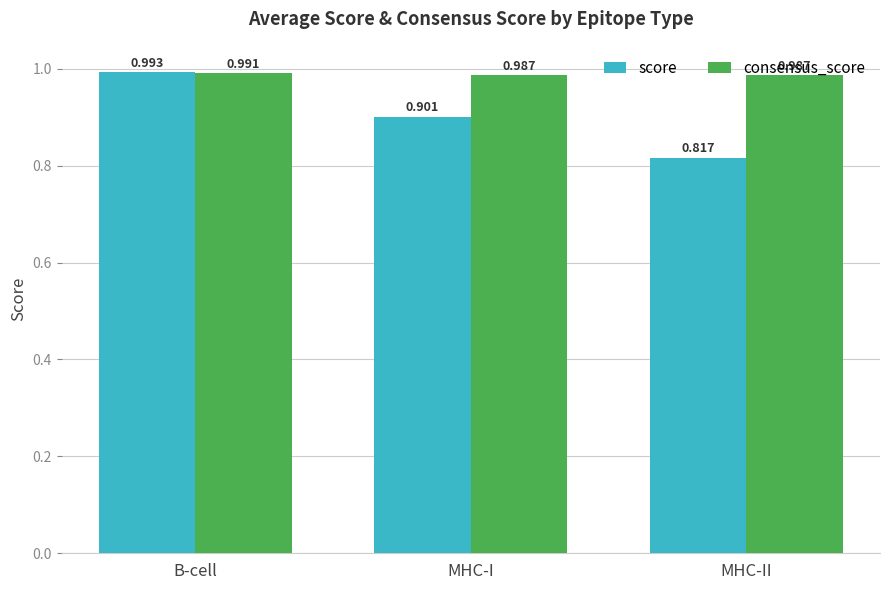

At which category is the sum across all series the highest?

B-cell